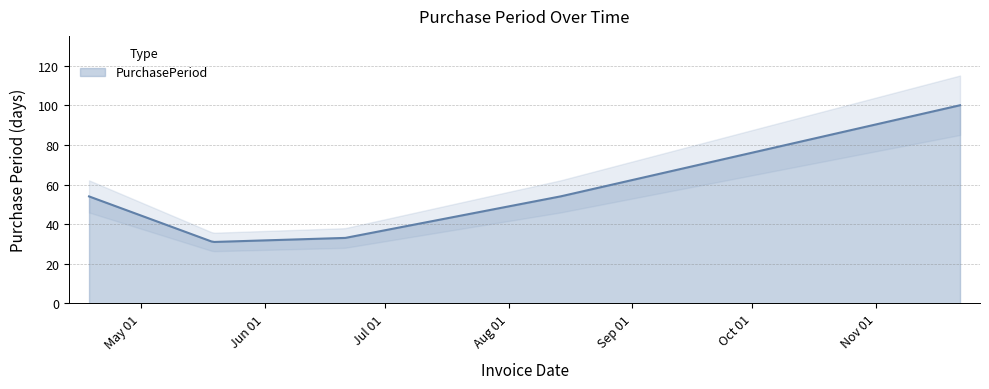

What is the change in value from 2017-06-21 to 2017-08-14?

+21